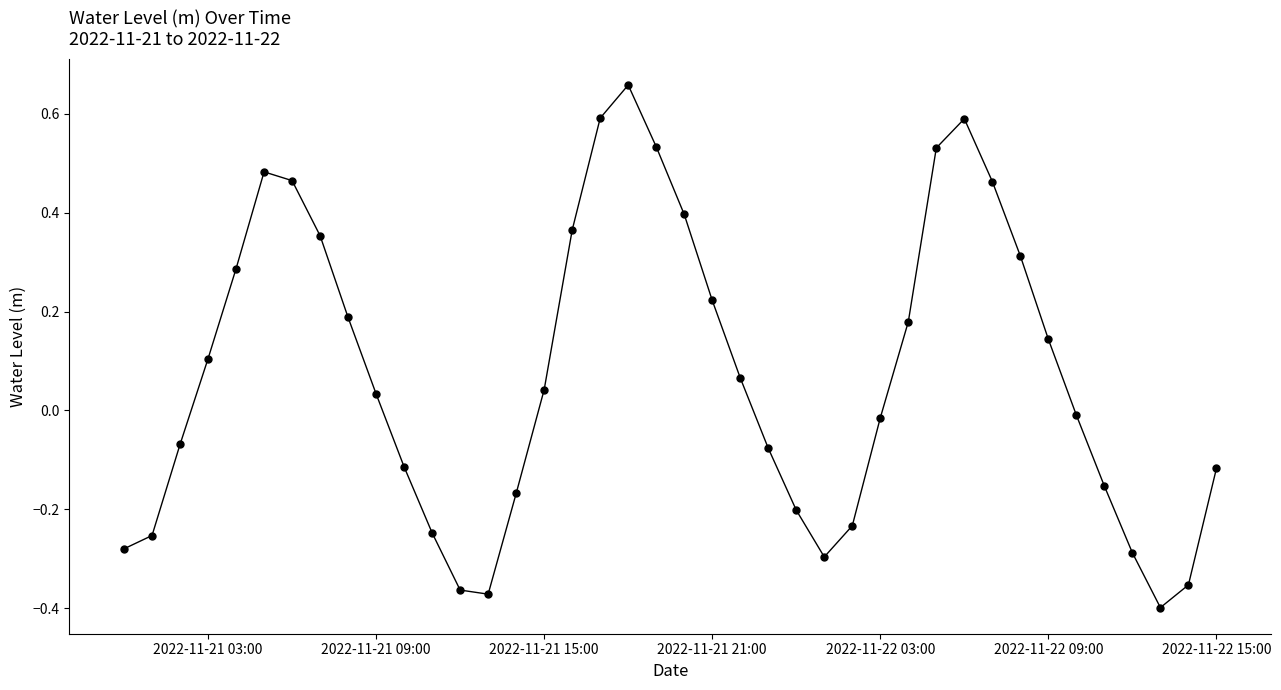

True or false: the data has more than 0 interior local peaks.

True